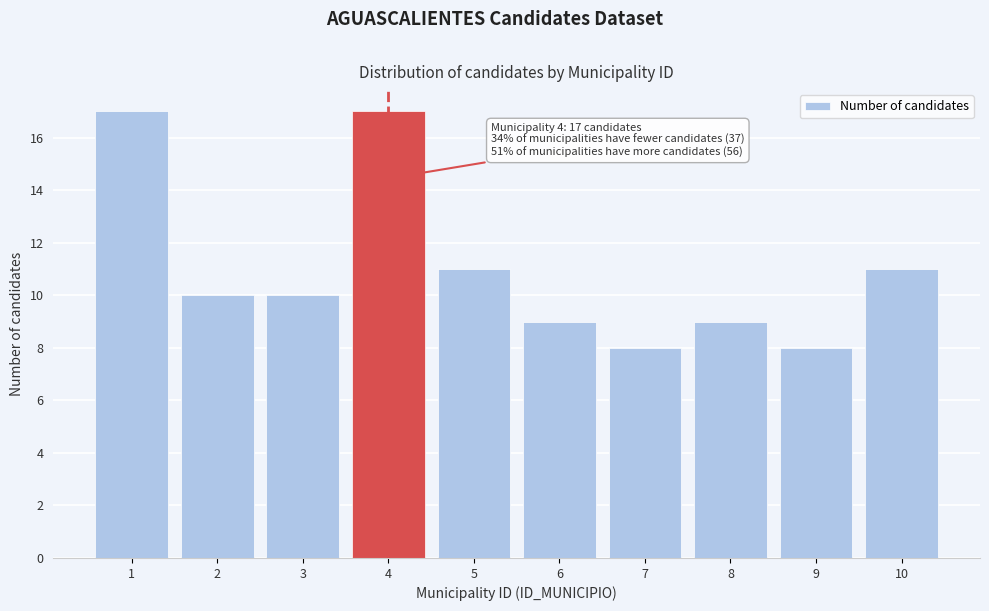

Reading left to right, transcribe all the data shown in this chart.

17	10	10	17	11	9	8	9	8	11